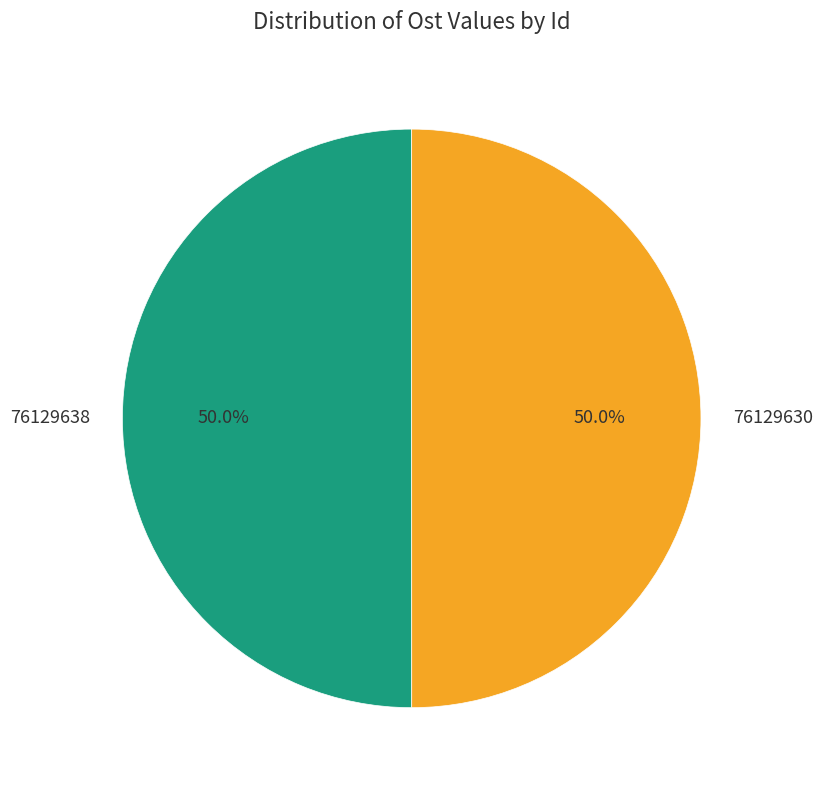

How many segments does this pie chart have?

2